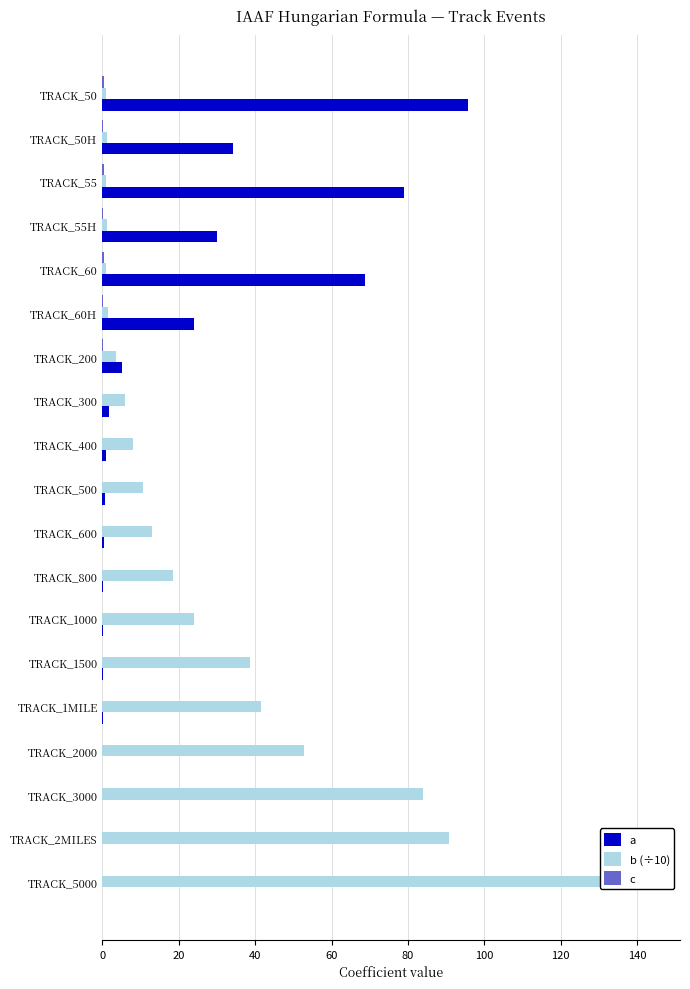

List the series in order of their peak value, lowest first.

c, a, b (÷10)